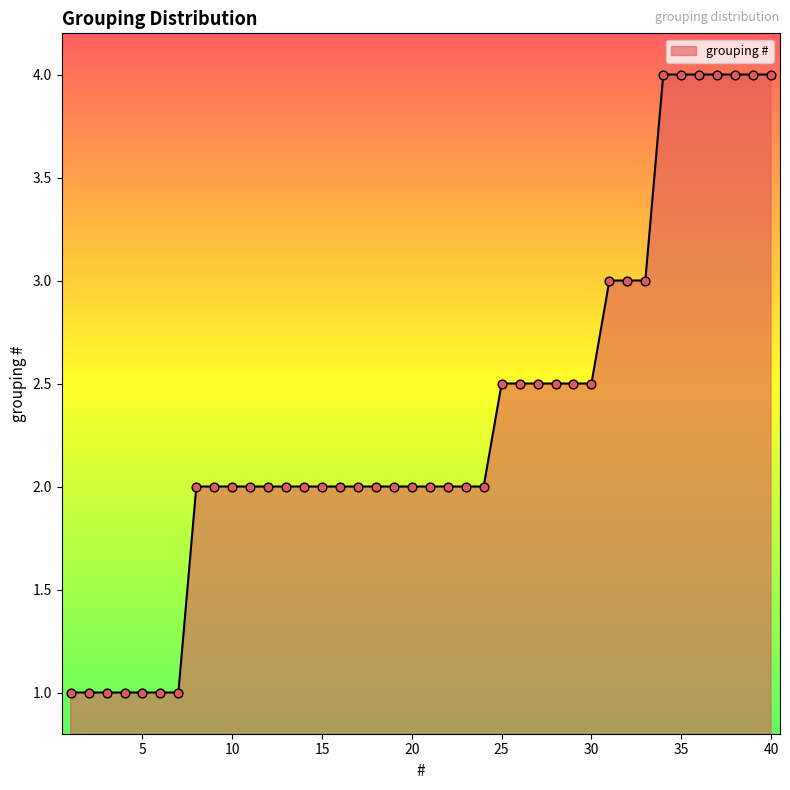

What is the maximum value shown in the chart?

4.0